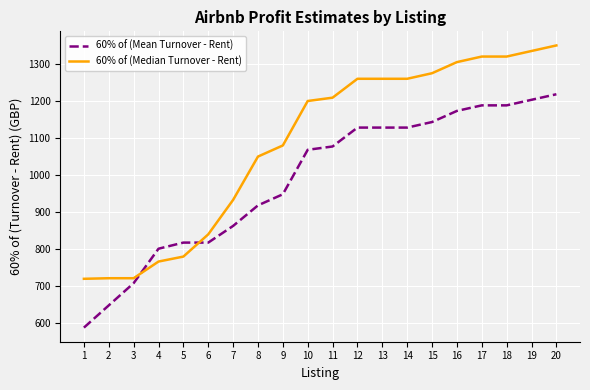

True or false: 60% of (Median Turnover - Rent) and 60% of (Mean Turnover - Rent) cross at least once.

True